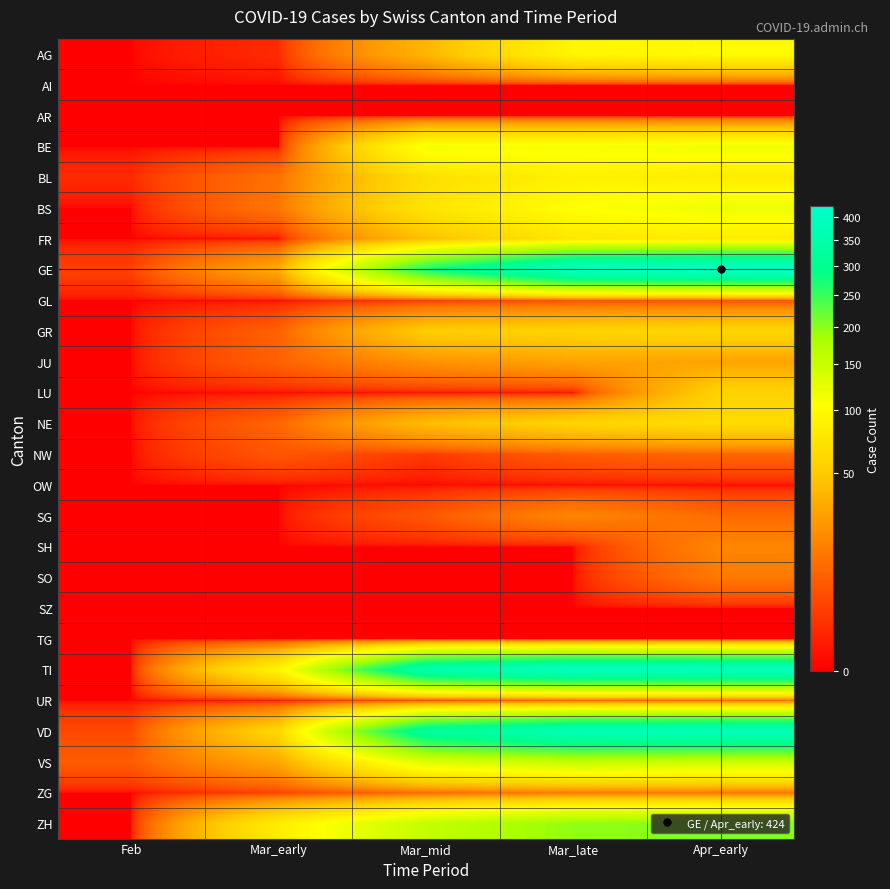

List the series in order of their peak value, lowest first.

AI, AR, OW, SZ, TG, GL, NW, UR, SO, ZG, SG, SH, JU, LU, GR, NE, FR, BL, AG, BE, BS, VS, ZH, VD, TI, GE